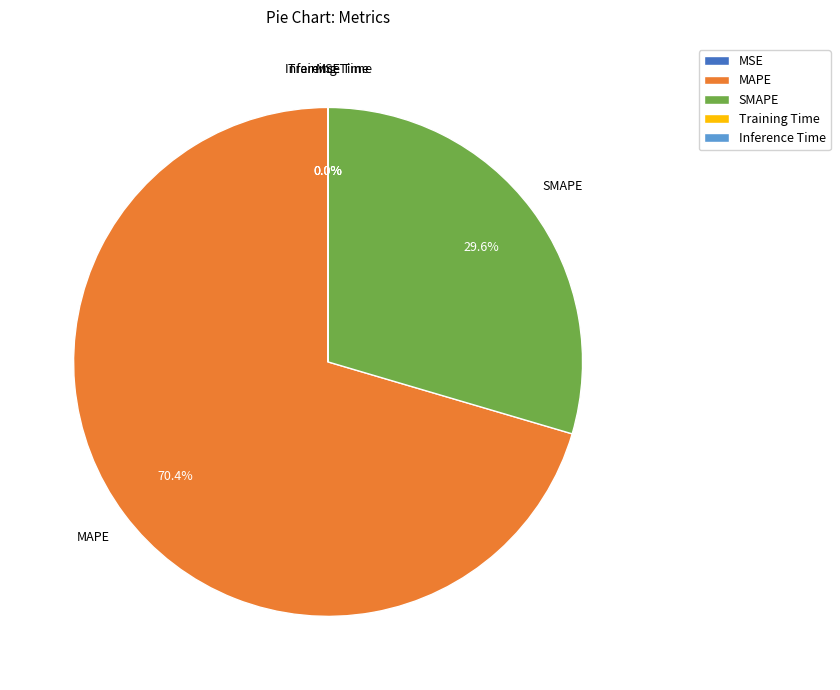

Combined, what portion of the pie is SMAPE and MAPE?

100.0%